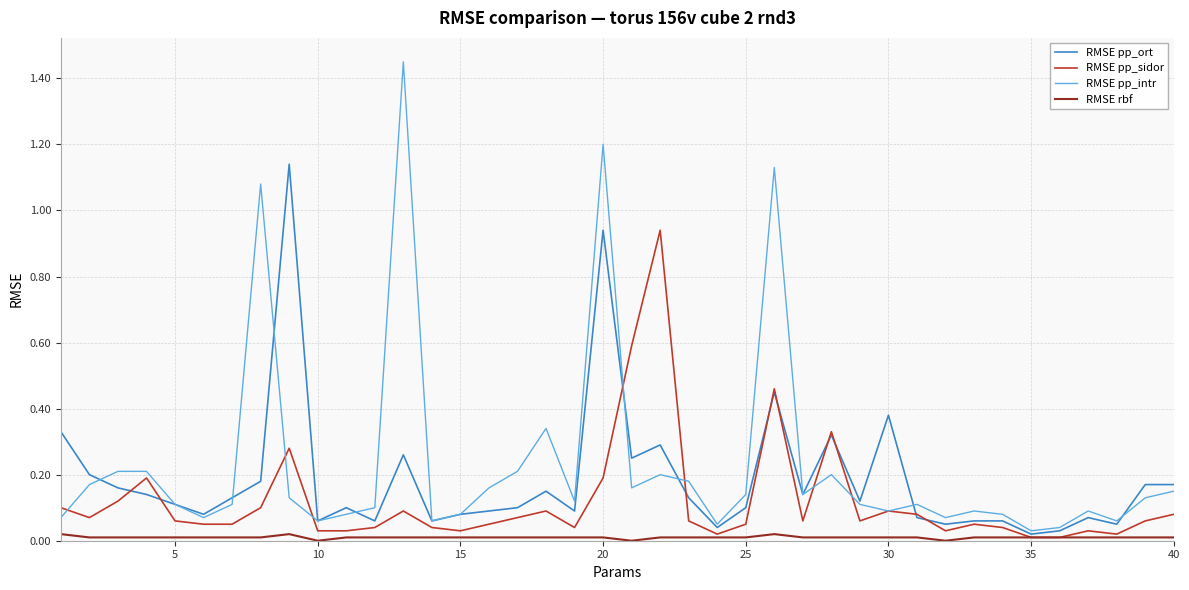

Rank the series by their average value, from lowest to highest.

RMSE rbf, RMSE pp_sidor, RMSE pp_ort, RMSE pp_intr